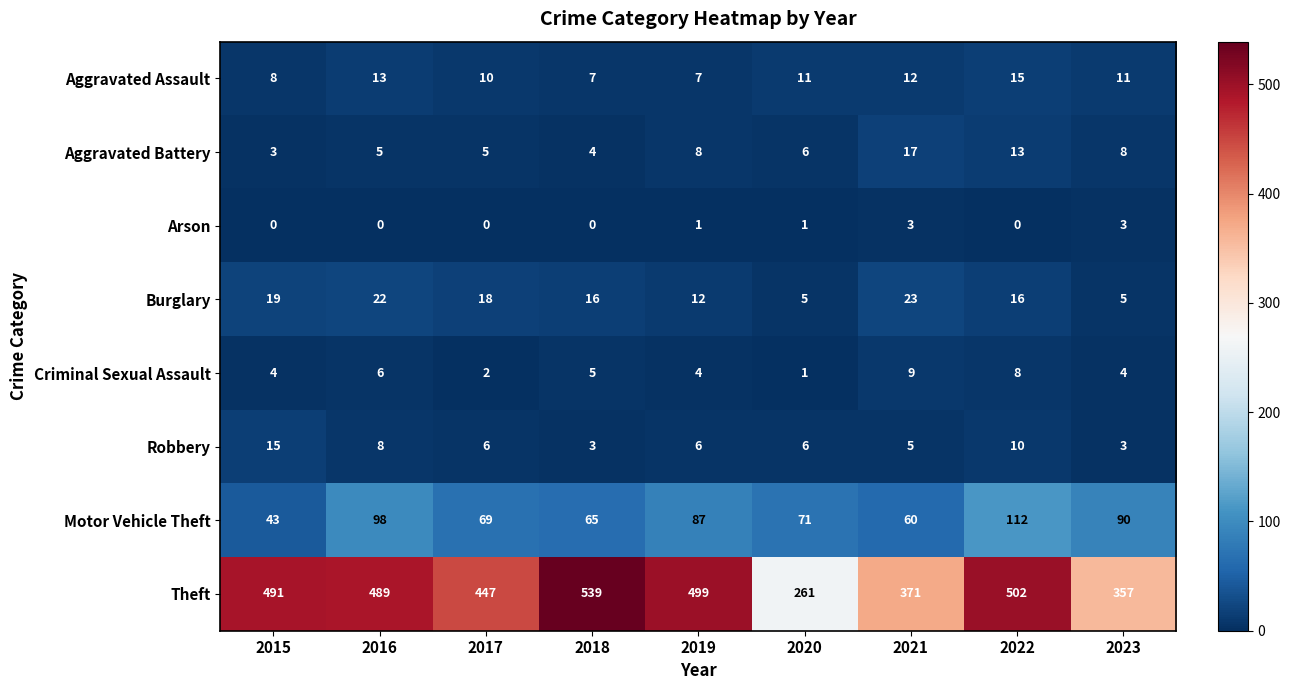

Rank the series at 2021 from highest to lowest value.

Theft, Motor Vehicle Theft, Burglary, Aggravated Battery, Aggravated Assault, Criminal Sexual Assault, Robbery, Arson